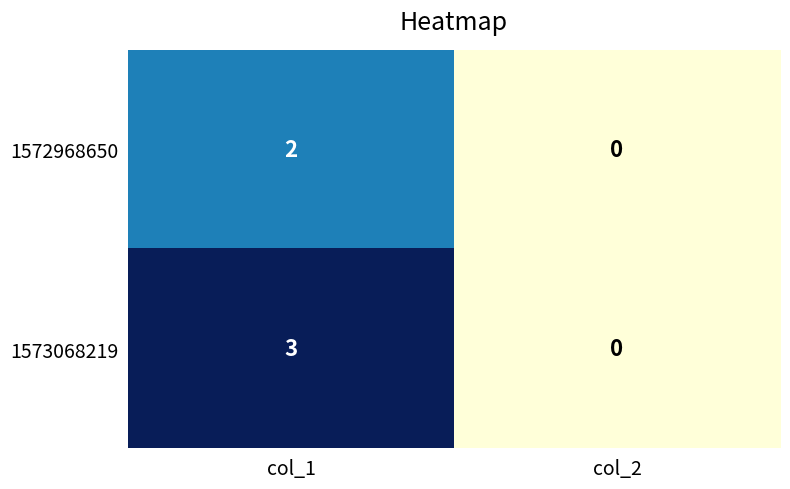

Reading right to left, what are all the values shown in this chart?

1572968650: col_2=0	col_1=2
1573068219: col_2=0	col_1=3